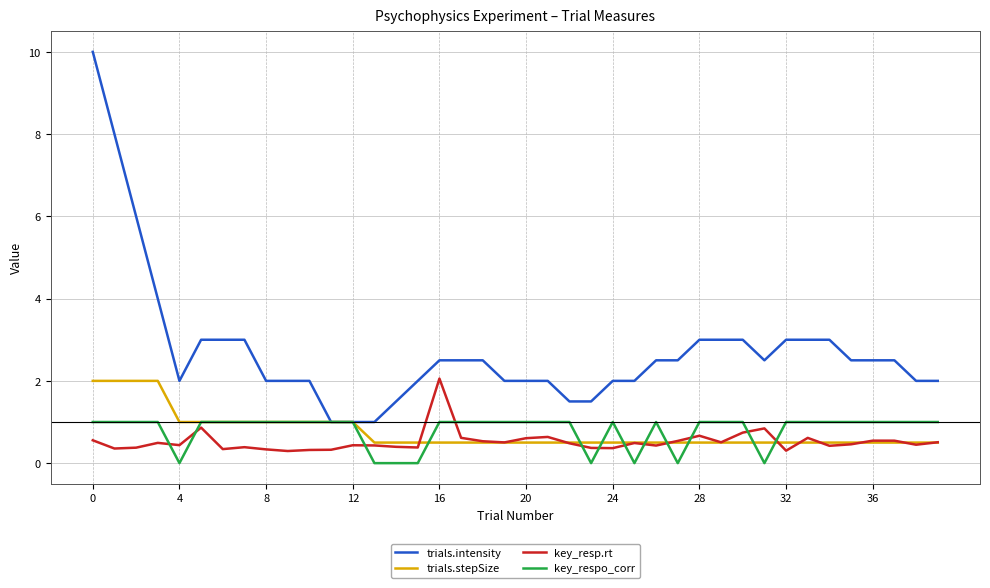

True or false: key_resp.rt and trials.intensity intersect in this chart.

False